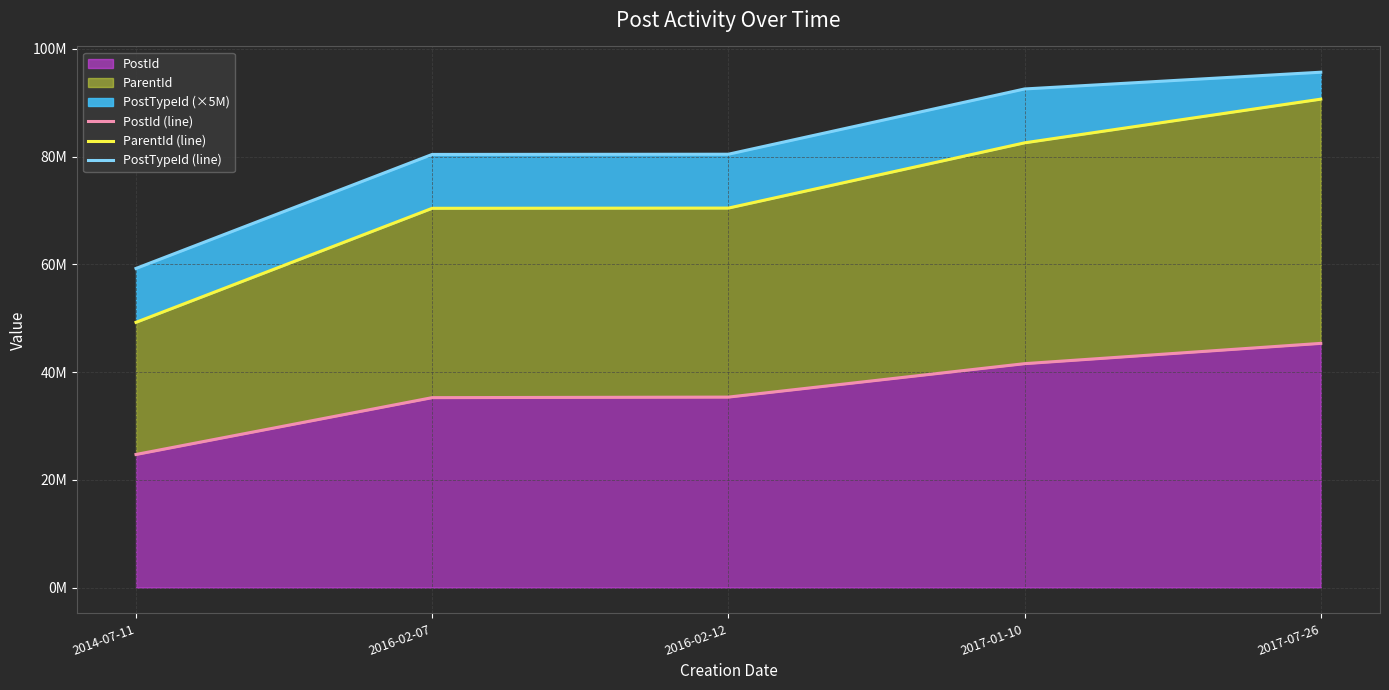

Count the number of data series in this chart.

3